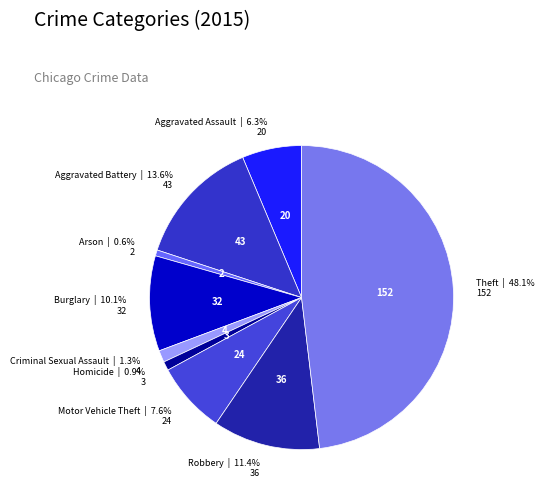

The Arson slice represents 10% of the pie. True or false?

False